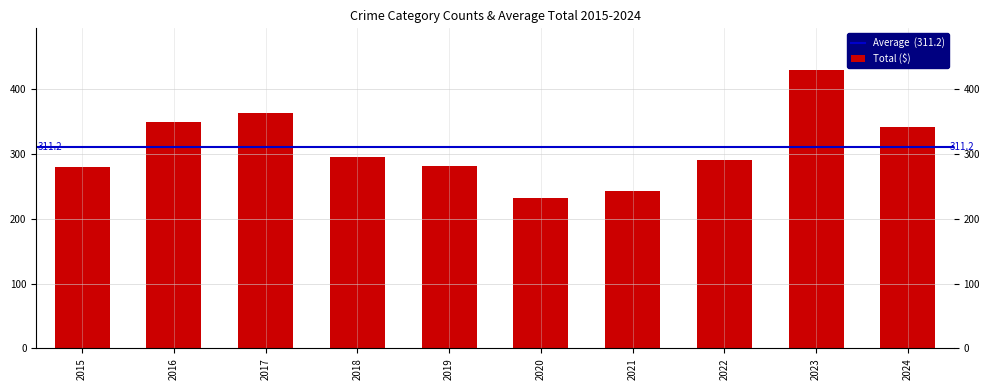

Does the chart contain any negative values?

No